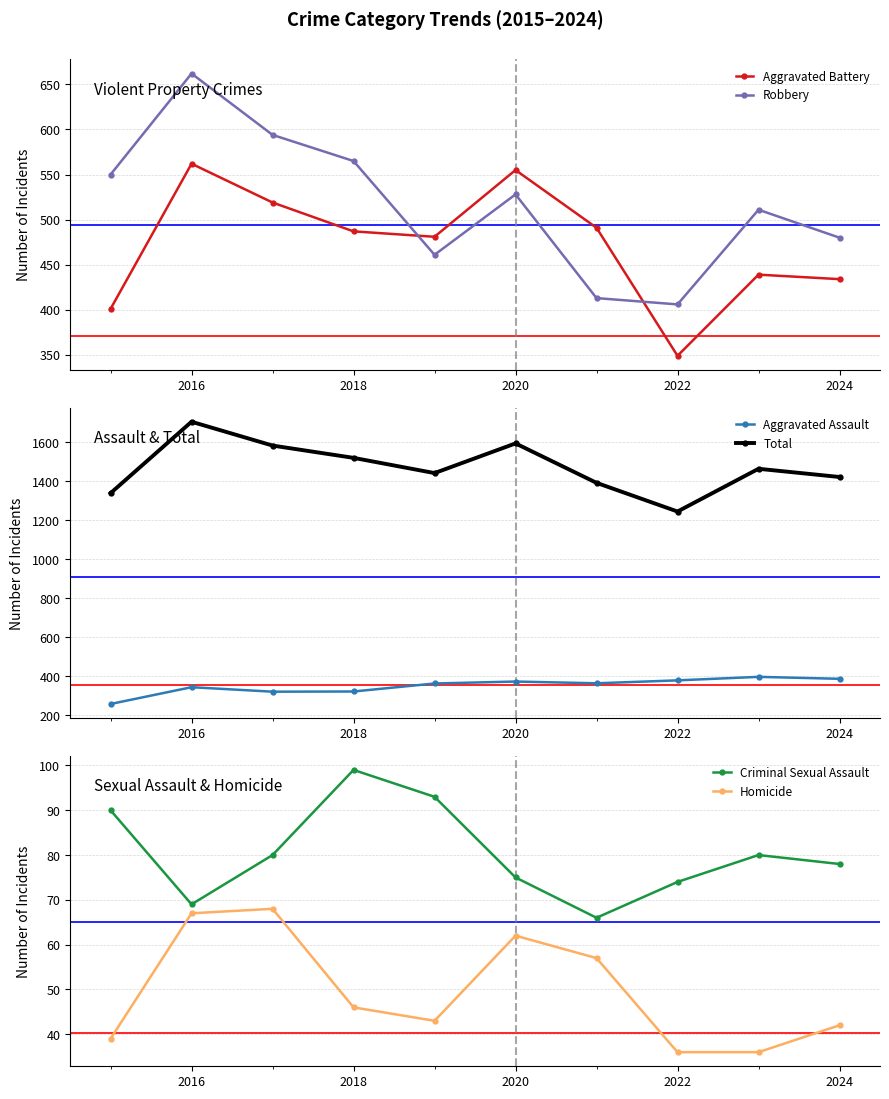

True or false: Robbery and Aggravated Battery cross at least once.

True